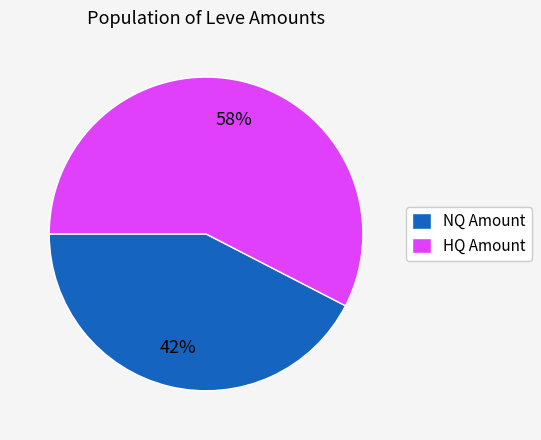

To the nearest percent, what percentage of the pie is HQ Amount?

58%